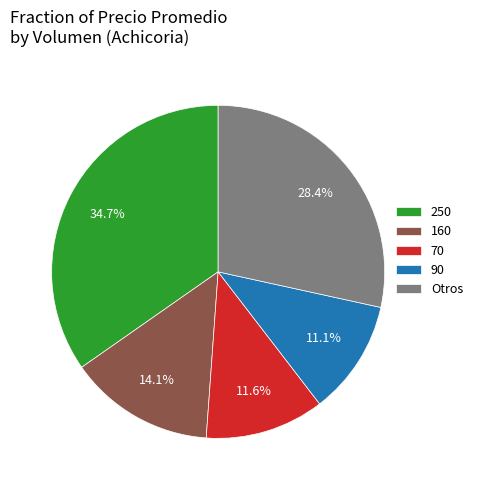

Do Otros and 70 together represent more than half of the pie?

No